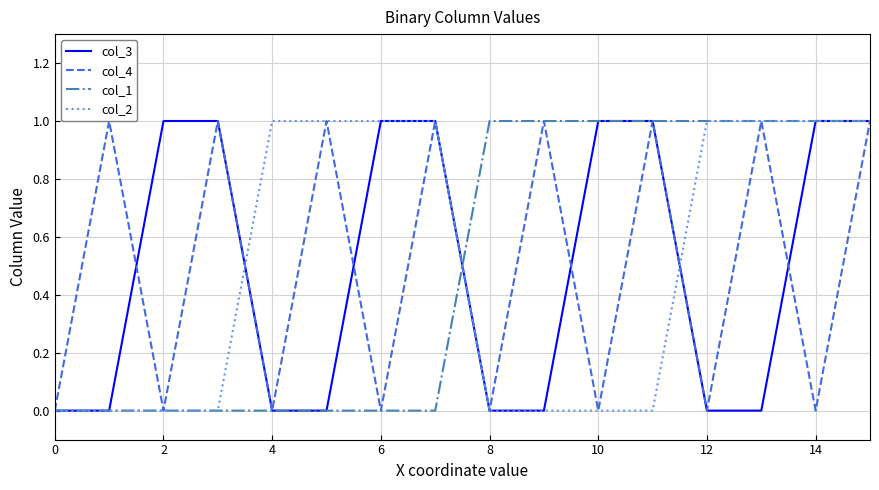

How many times do col_3 and col_1 cross each other?

1